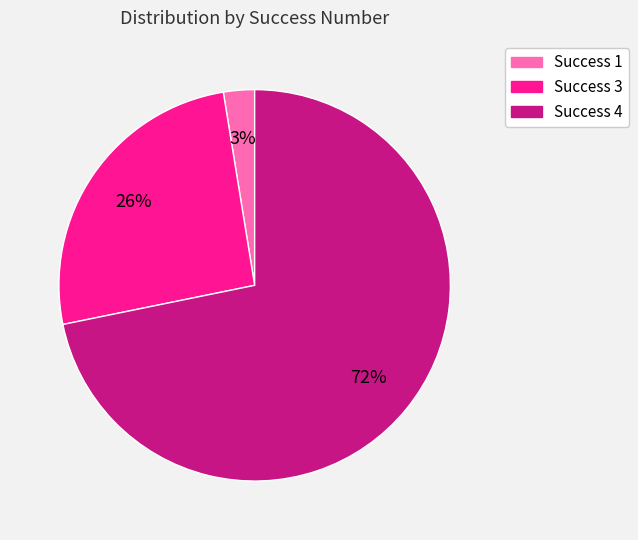

Is there any slice that represents more than half of the pie?

Yes